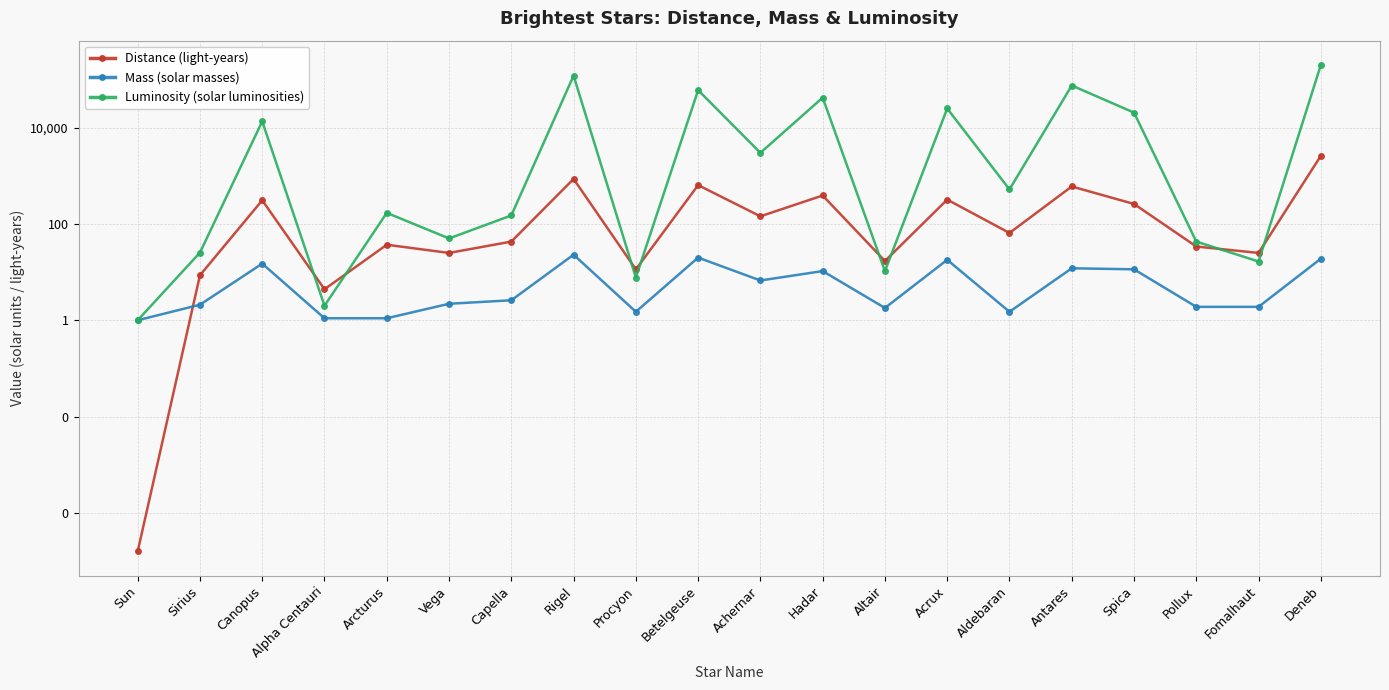

How many data points in Mass (solar masses) are less than 2?

8